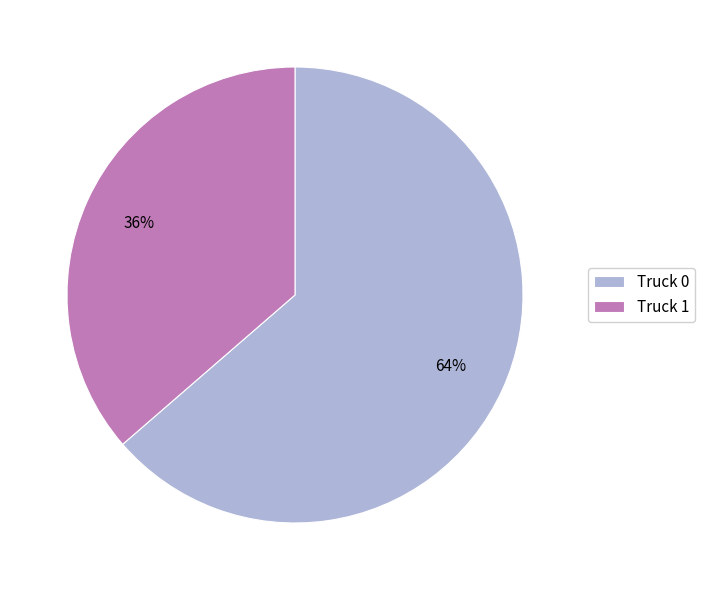

Approximately how many times larger is the value at Truck 1 compared to Truck 0?

0.6